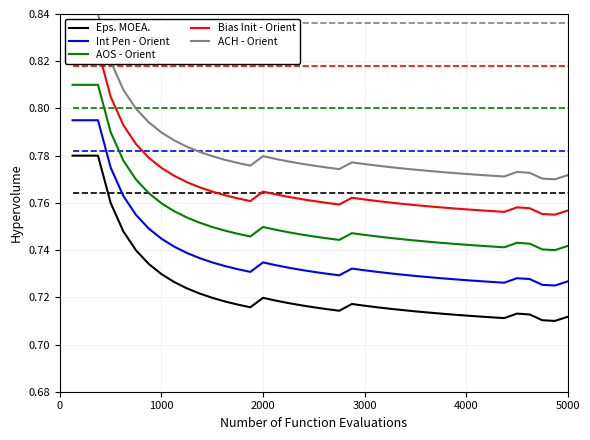

True or false: AOS - Orient and Eps. MOEA. intersect in this chart.

False